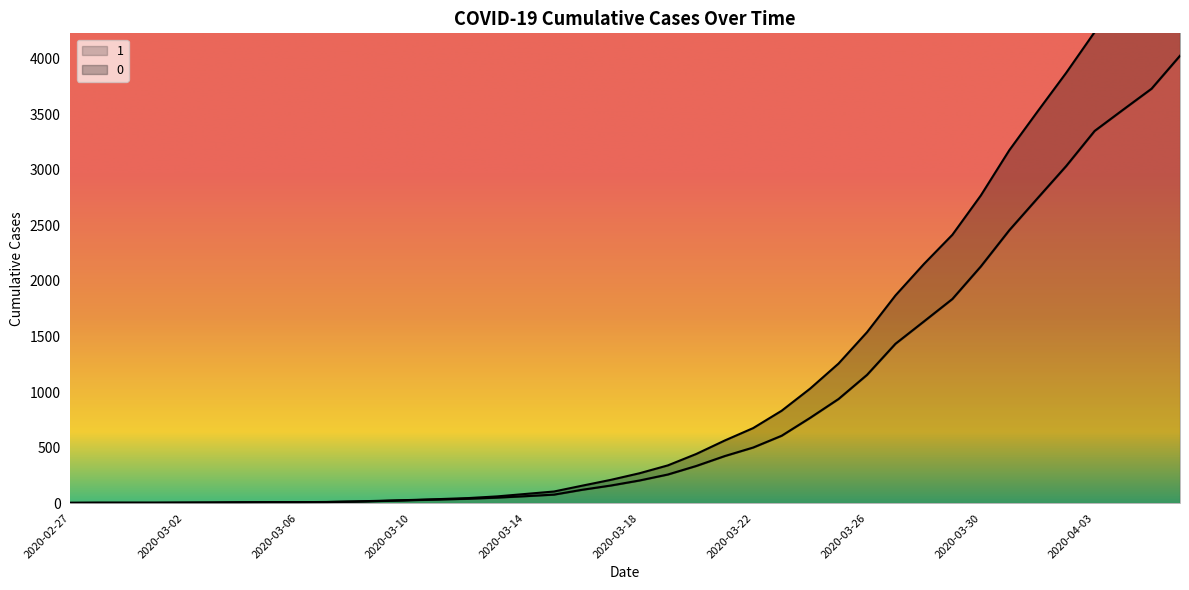

True or false: 1 and 0 cross at least once.

False